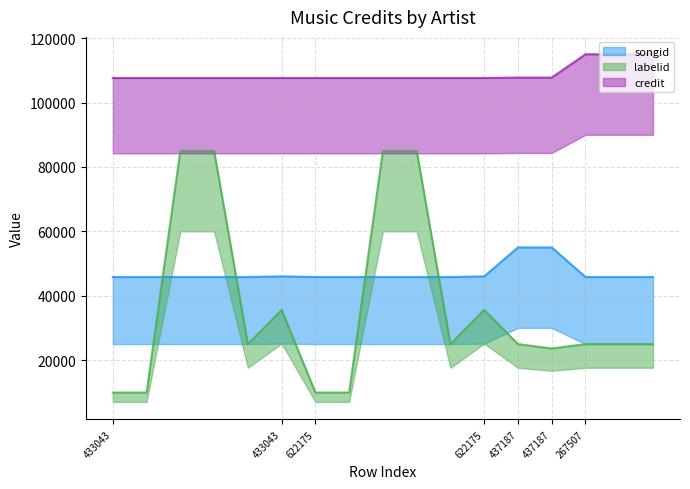

The value of labelid at 622175 is 35596.0. True or false?

True